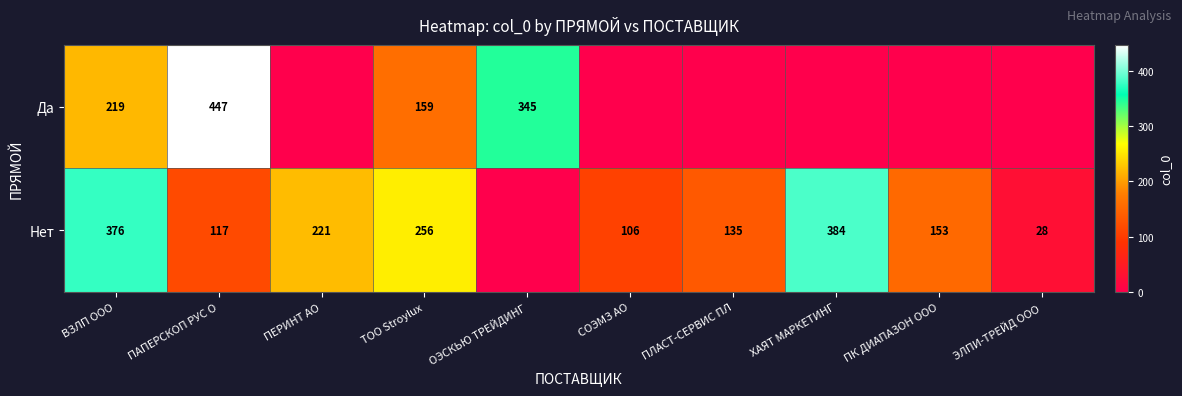

Is it true that Нет equals 384 at ХАЯТ МАРКЕТИНГ?

True